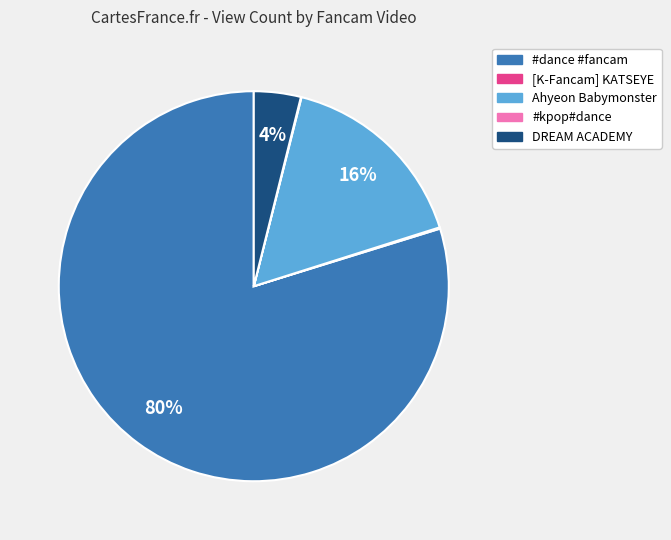

Is there any slice that represents more than half of the pie?

Yes